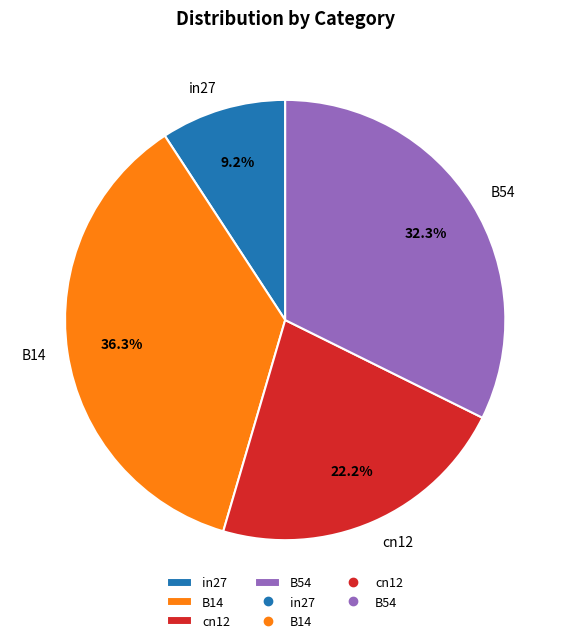

Rank the categories by value from highest to lowest.

B14, B54, cn12, in27